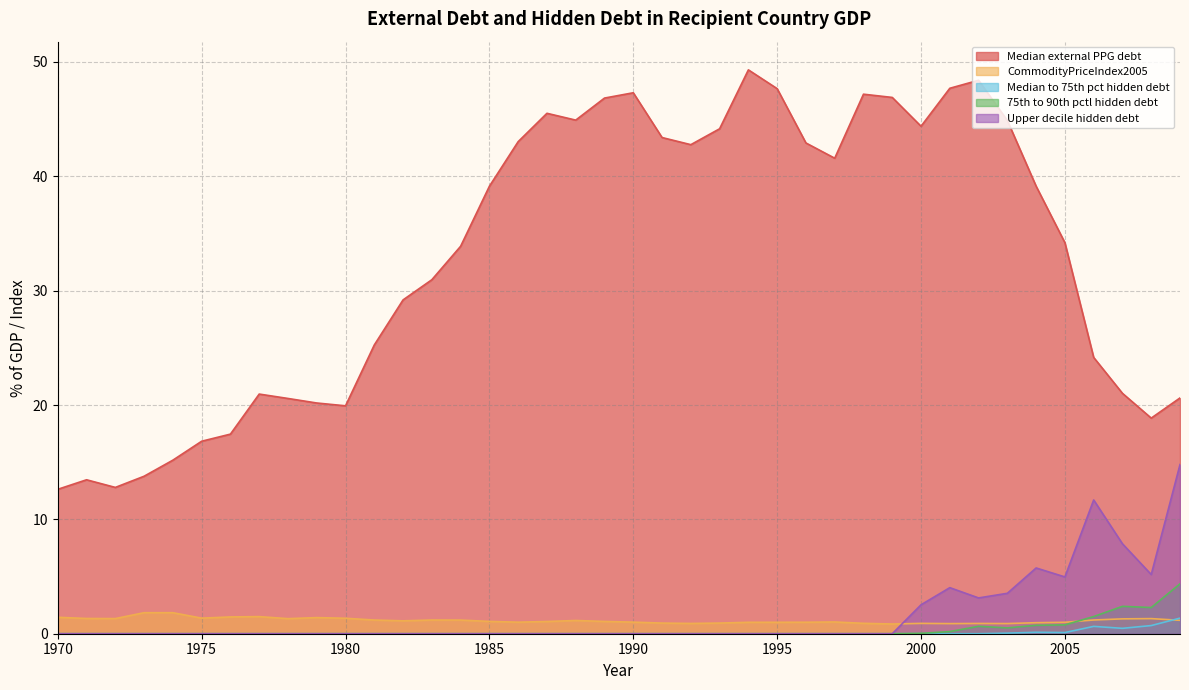

Is it true that Median external PPG debt equals 42.8 at 1992?

True